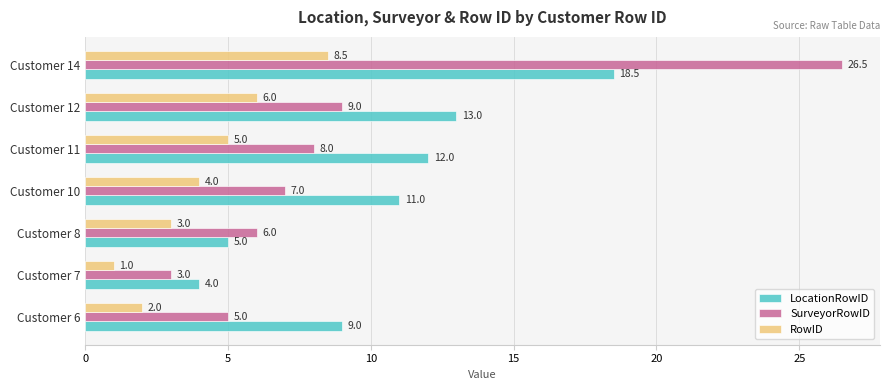

Which series has the widest spread of values?

SurveyorRowID